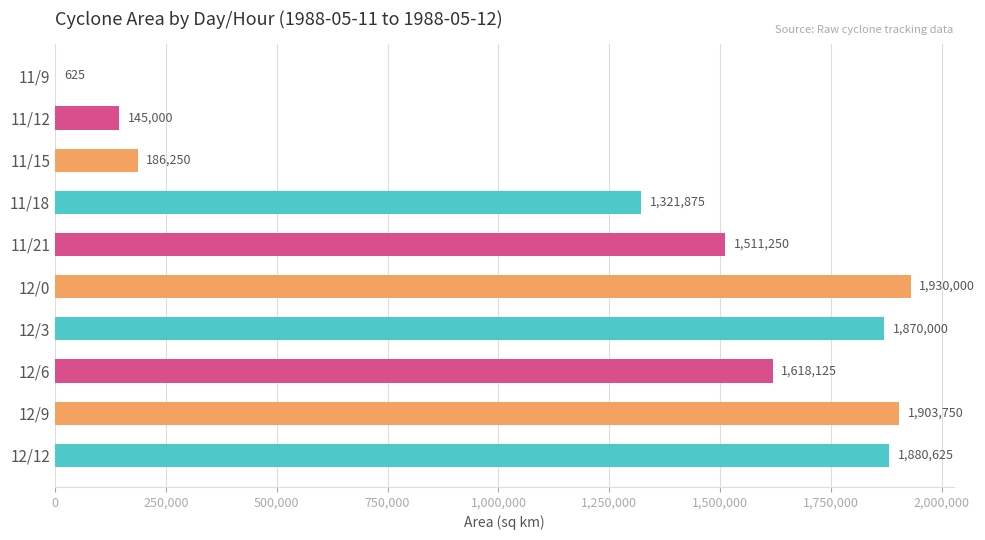

What is the change in value from 12/6 to 12/12?

+262500